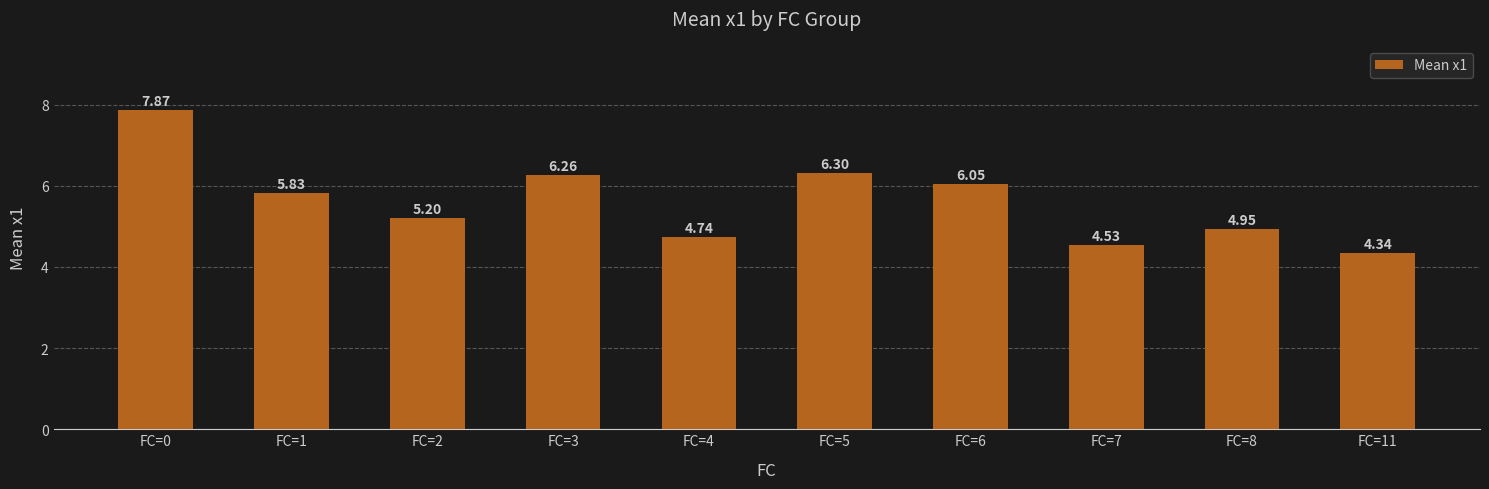

Approximately how many times larger is the value at FC=2 compared to FC=1?

0.9